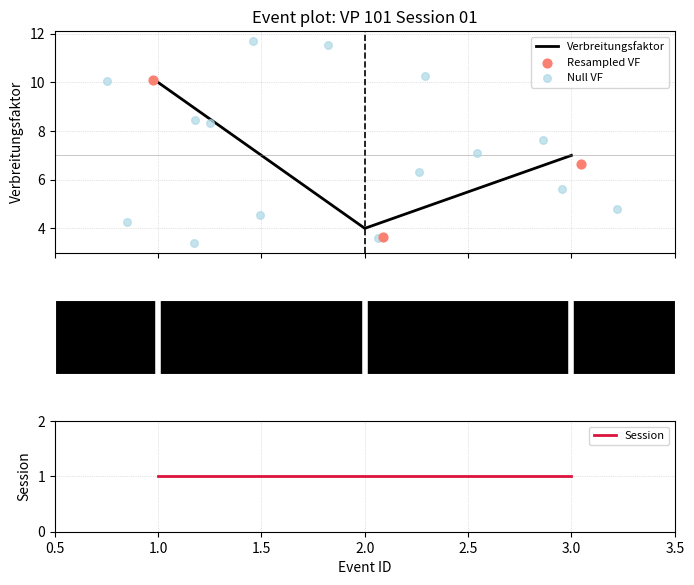

What is the ratio of the value at 3 to the value at 2?

1.8